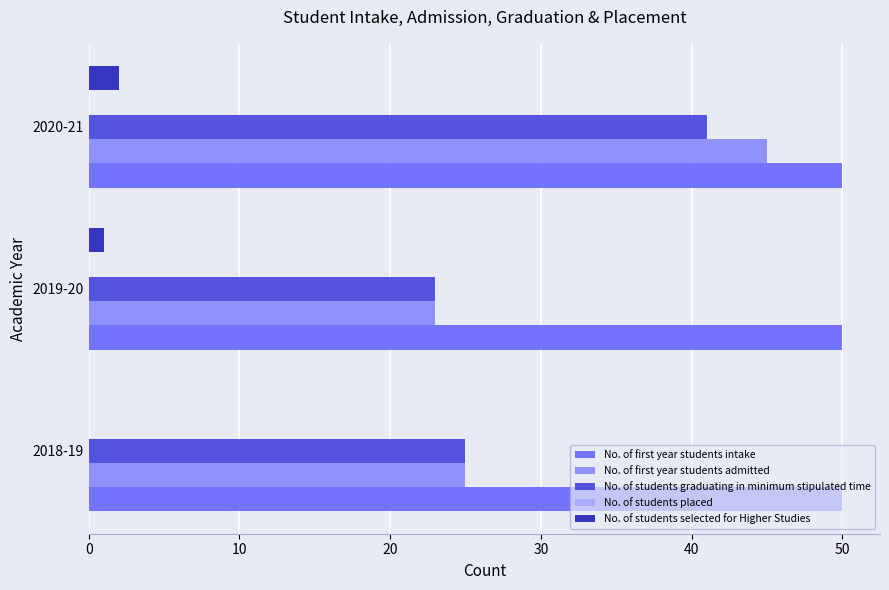

What is the sum of all No. of first year students intake values?

150